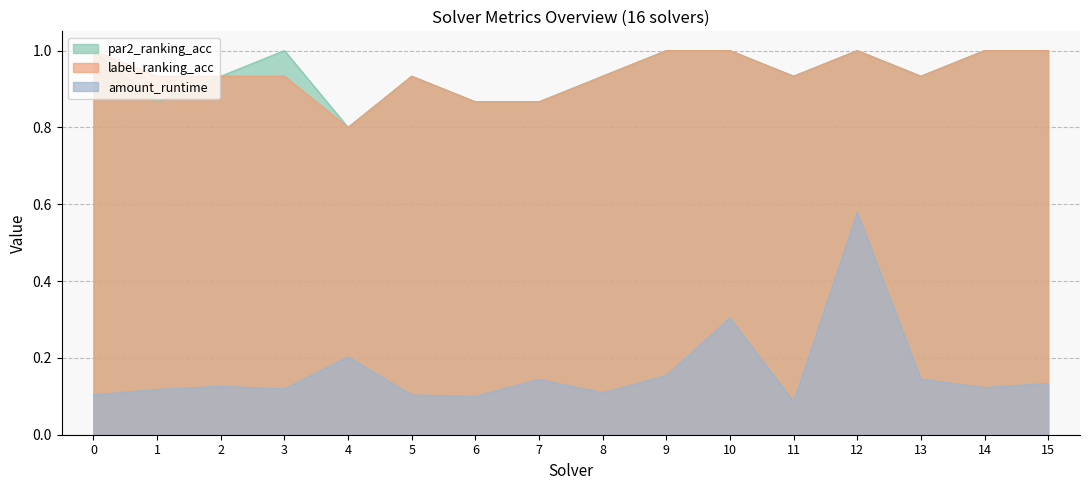

What is the smallest value displayed?

0.1